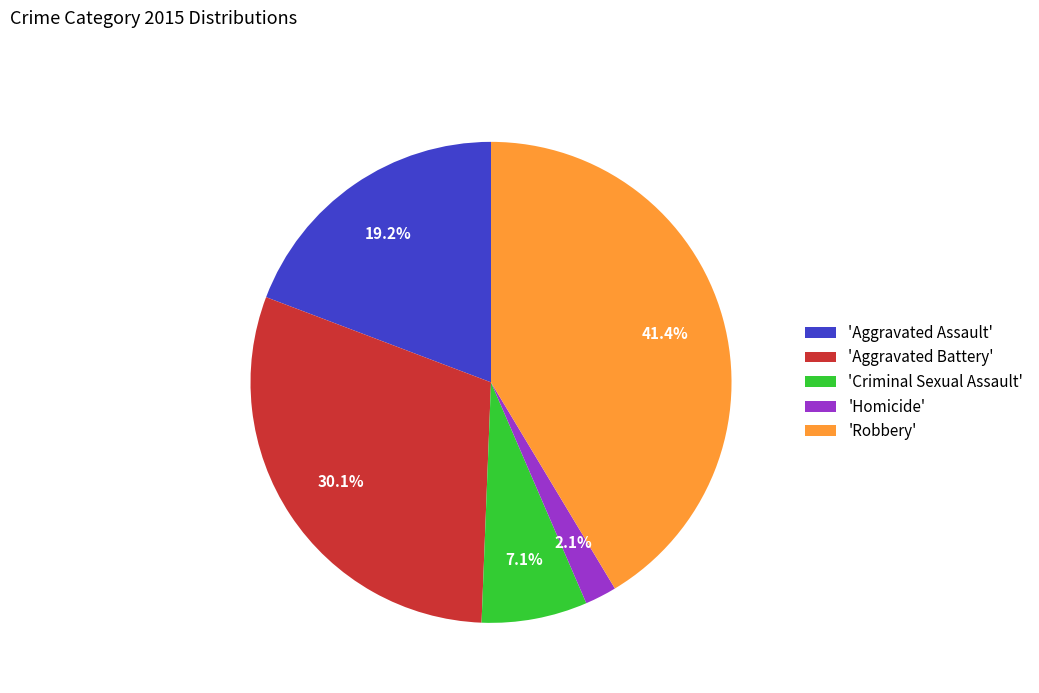

Combined, do 'Criminal Sexual Assault' and 'Homicide' account for over 50%?

No